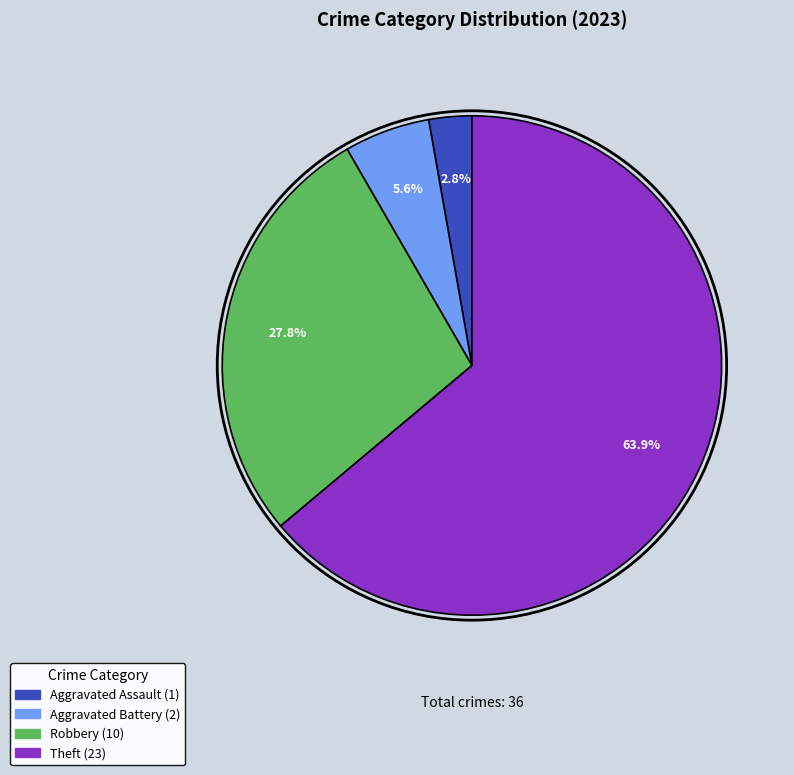

Is there a majority slice in this chart?

Yes